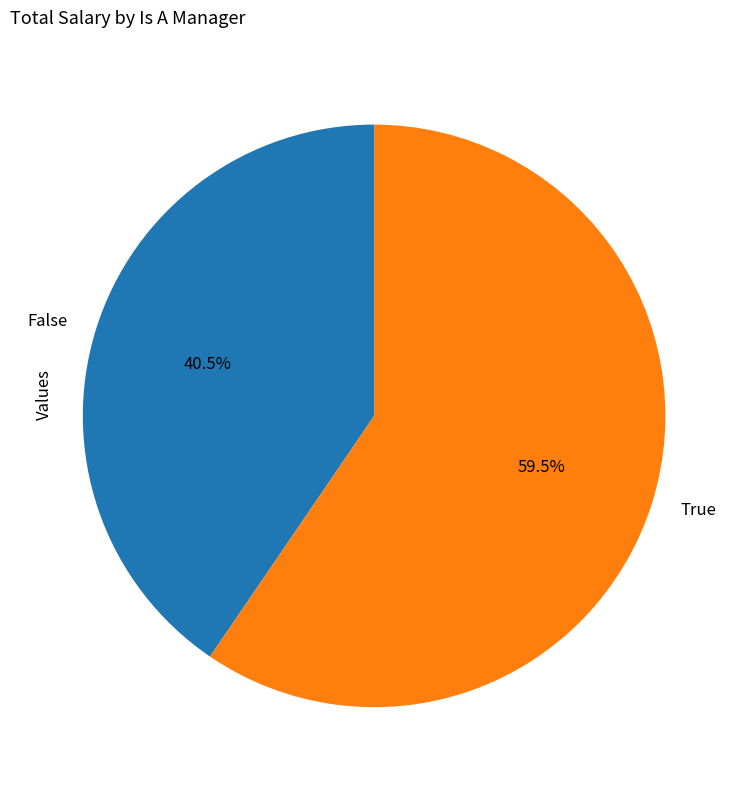

To the nearest percent, what is the average slice percentage?

50%